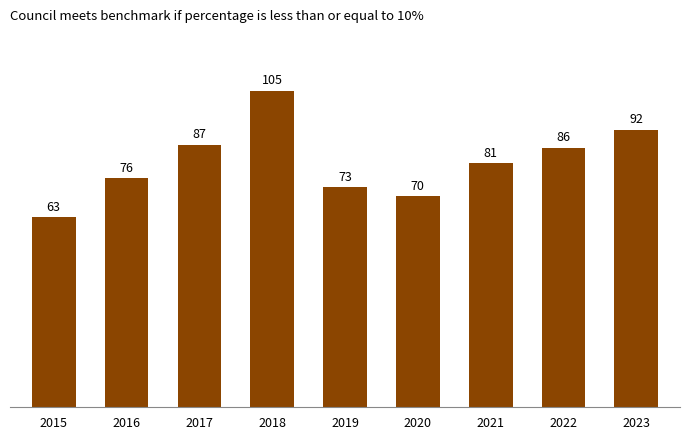

Is it true that the value at 2018 is 105?

True